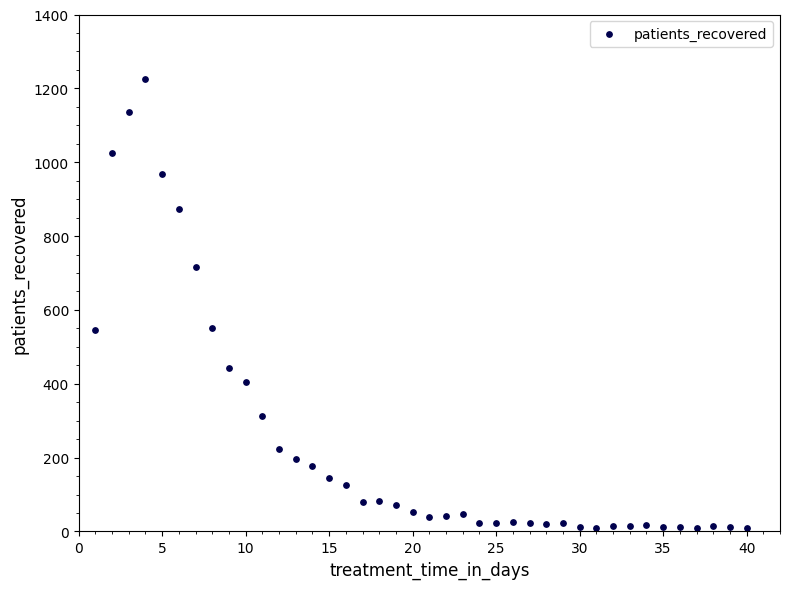

What is the range of Y values (max minus min)?

1216